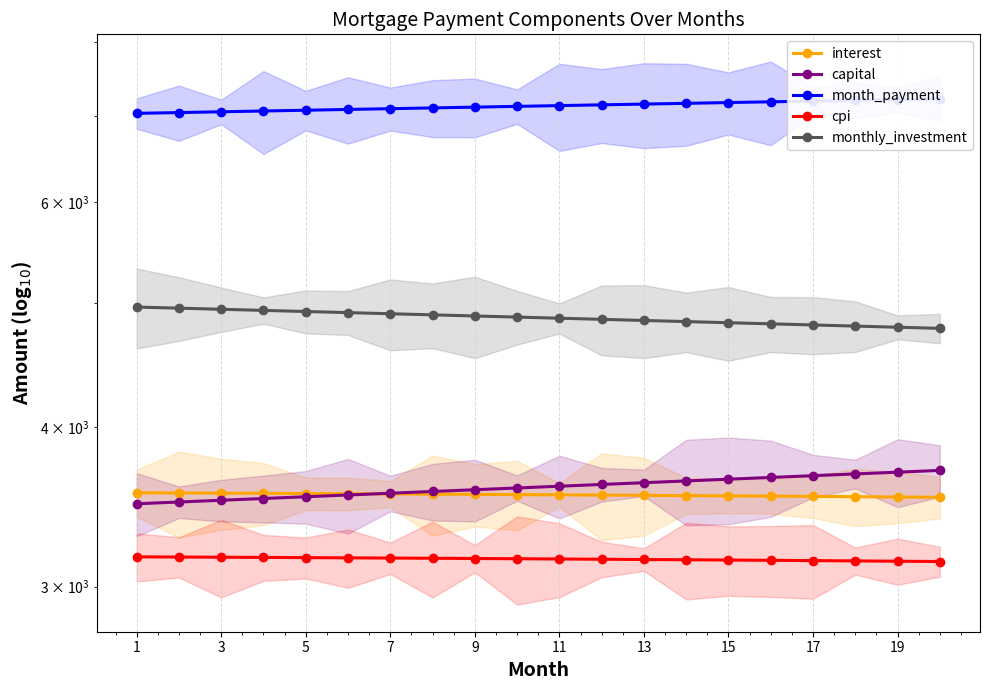

True or false: month_payment and cpi intersect in this chart.

False